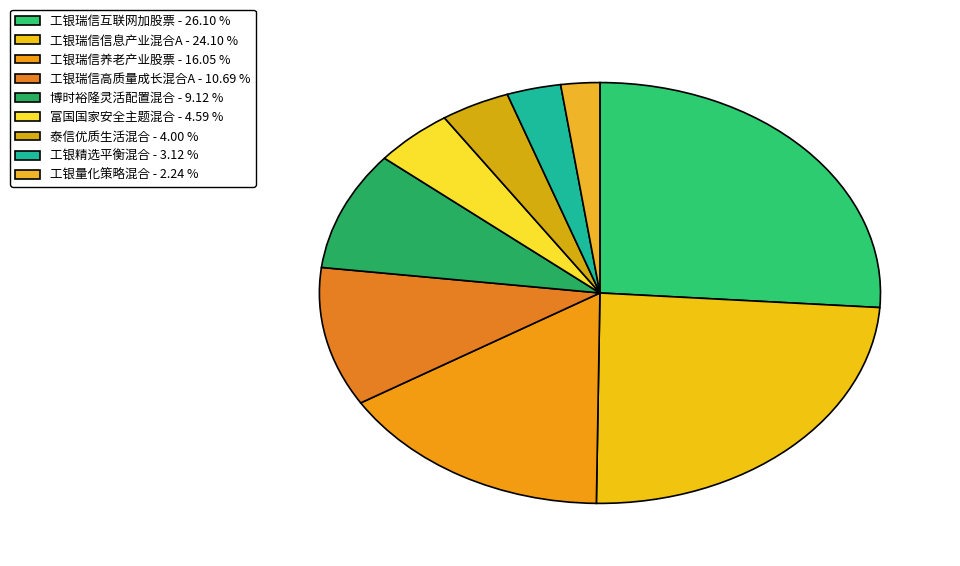

Is it true that 工银瑞信互联网加股票 is 26% of the pie?

True